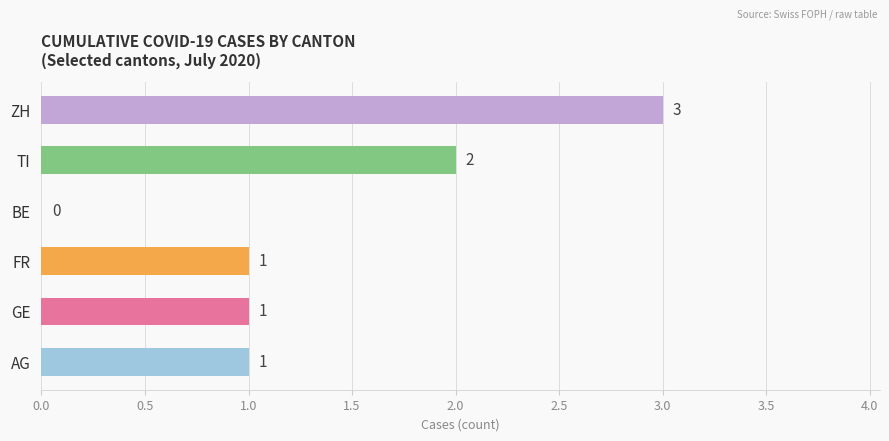

Which label corresponds to the largest value in the chart?

ZH